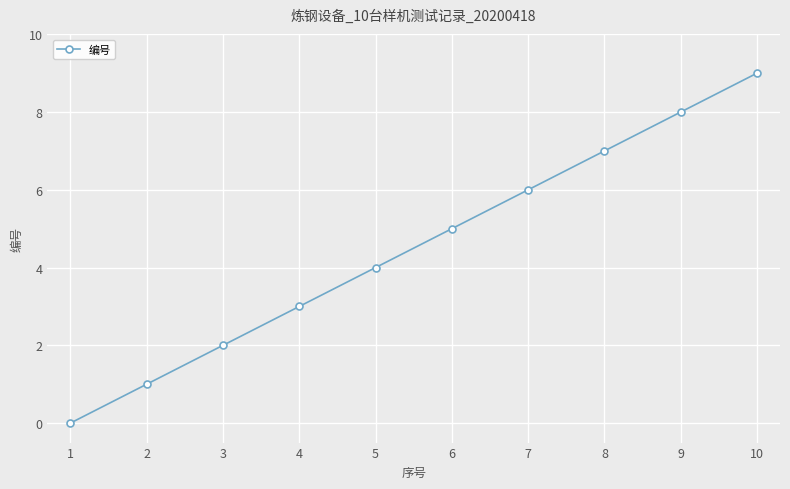

Between 5 and 8, which is larger?

8